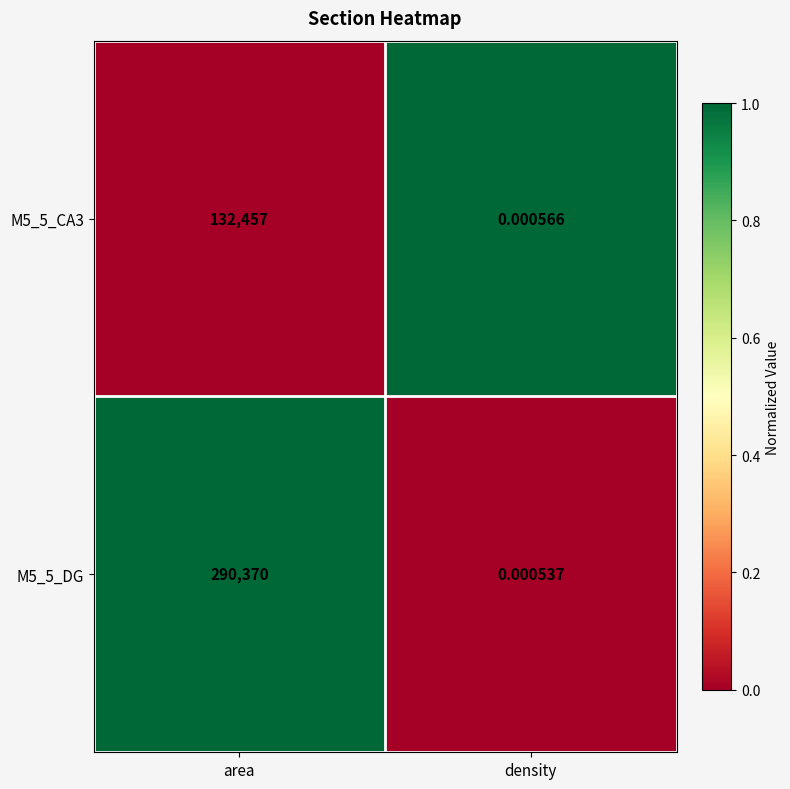

What is the greatest value displayed?

290370.0